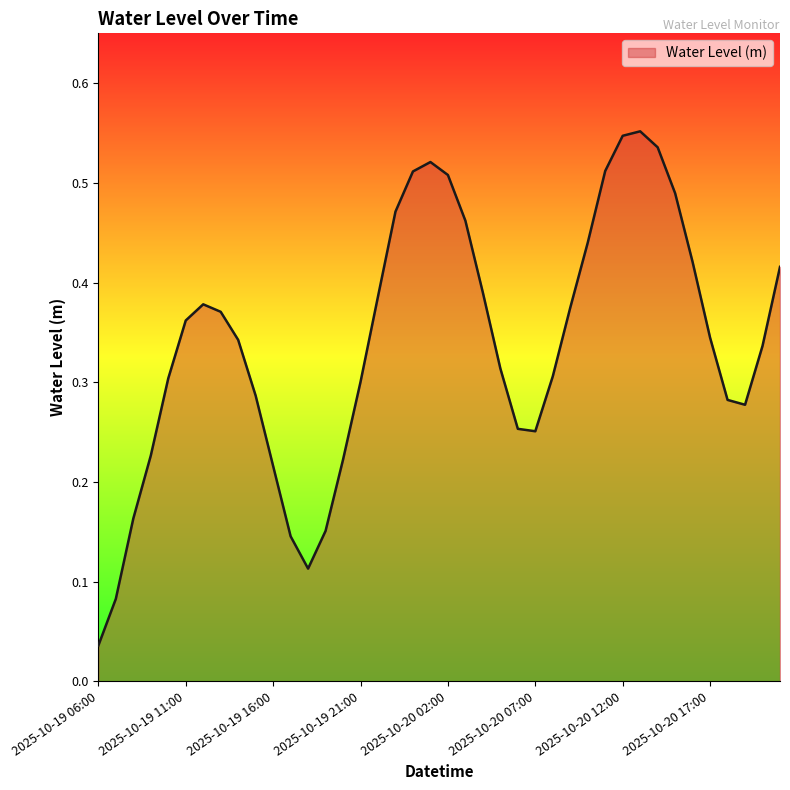

Reading right to left, list all the values displayed in this chart.

2025-10-20 21:00=0.4	2025-10-20 20:00=0.3	2025-10-20 19:00=0.3	2025-10-20 18:00=0.3	2025-10-20 17:00=0.3	2025-10-20 16:00=0.4	2025-10-20 15:00=0.5	2025-10-20 14:00=0.5	2025-10-20 13:00=0.6	2025-10-20 12:00=0.5	2025-10-20 11:00=0.5	2025-10-20 10:00=0.4	2025-10-20 09:00=0.4	2025-10-20 08:00=0.3	2025-10-20 07:00=0.3	2025-10-20 06:00=0.3	2025-10-20 05:00=0.3	2025-10-20 04:00=0.4	2025-10-20 03:00=0.5	2025-10-20 02:00=0.5	2025-10-20 01:00=0.5	2025-10-20 00:00=0.5	2025-10-19 23:00=0.5	2025-10-19 22:00=0.4	2025-10-19 21:00=0.3	2025-10-19 20:00=0.2	2025-10-19 19:00=0.2	2025-10-19 18:00=0.1	2025-10-19 17:00=0.1	2025-10-19 16:00=0.2	2025-10-19 15:00=0.3	2025-10-19 14:00=0.3	2025-10-19 13:00=0.4	2025-10-19 12:00=0.4	2025-10-19 11:00=0.4	2025-10-19 10:00=0.3	2025-10-19 09:00=0.2	2025-10-19 08:00=0.2	2025-10-19 07:00=0.1	2025-10-19 06:00=0.0